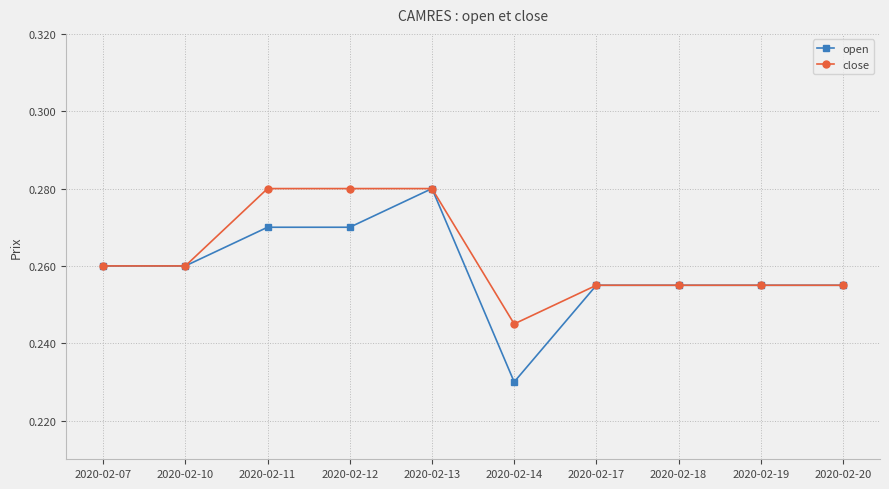

What are all the series names shown in the legend?

open, close